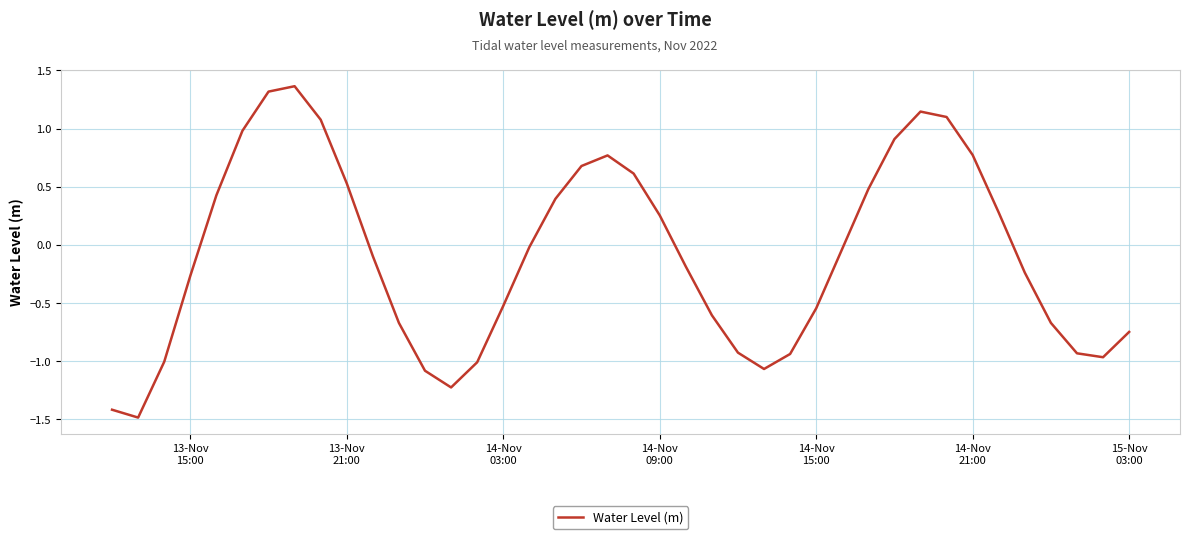

What is the difference between the maximum and minimum values?

2.8